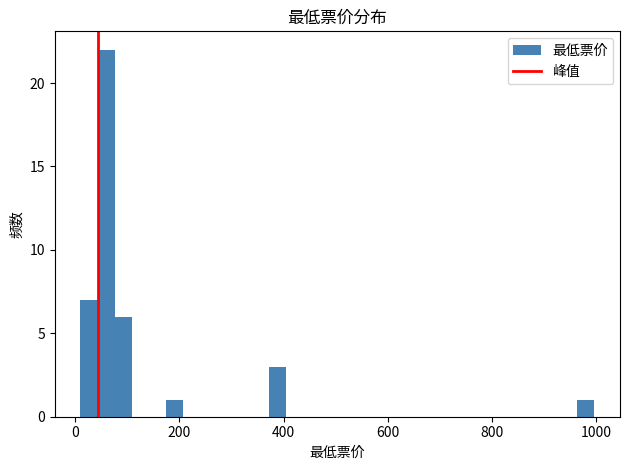

Around what value on the x-axis is the tallest bar? Give the approximate position of its centre, as read against the axis.

60